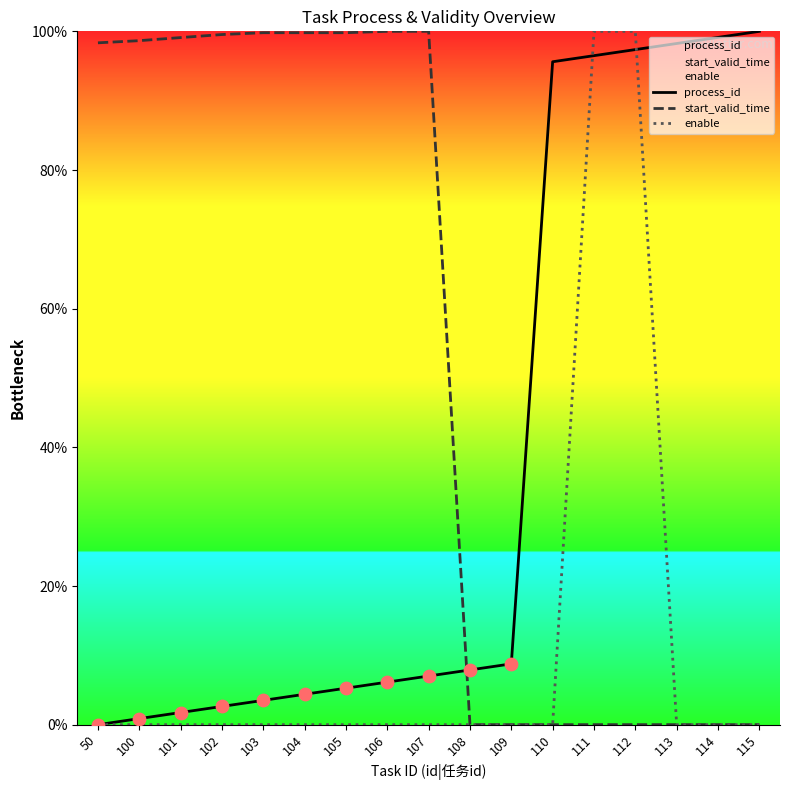

Which series has the largest total across all categories?

start_valid_time